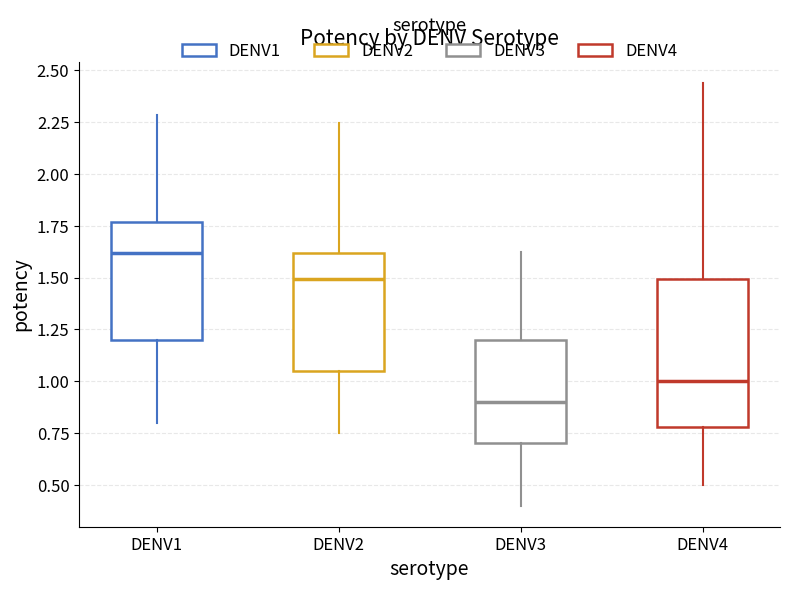

Reading left to right, transcribe this box plot: for each box, give where its median line is, the range the box spans, and where its two whiskers end, as read against the y-axis. The values are not printed on the chart, so give them approximately, as read against the axis.

DENV1: median 1.60, box 1.20 to 1.75, whiskers 0.80 to 2.30
DENV2: median 1.50, box 1.05 to 1.60, whiskers 0.75 to 2.25
DENV3: median 0.90, box 0.70 to 1.20, whiskers 0.40 to 1.60
DENV4: median 1.00, box 0.80 to 1.50, whiskers 0.50 to 2.45